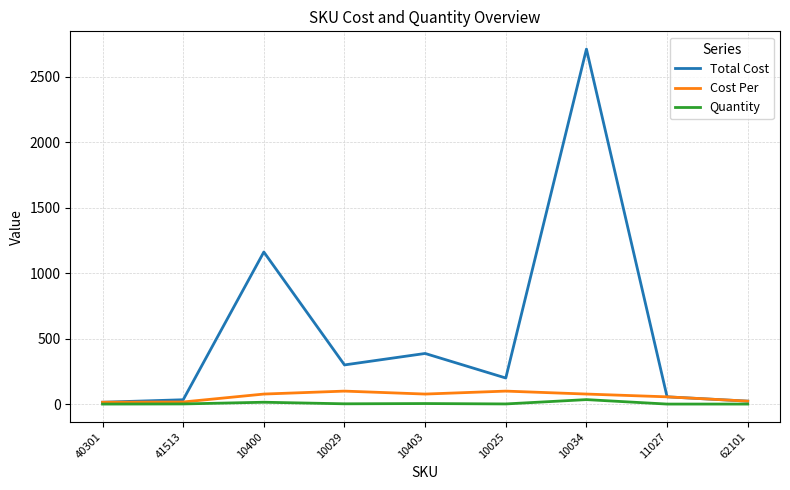

What is the average value of the Total Cost series?

543.5